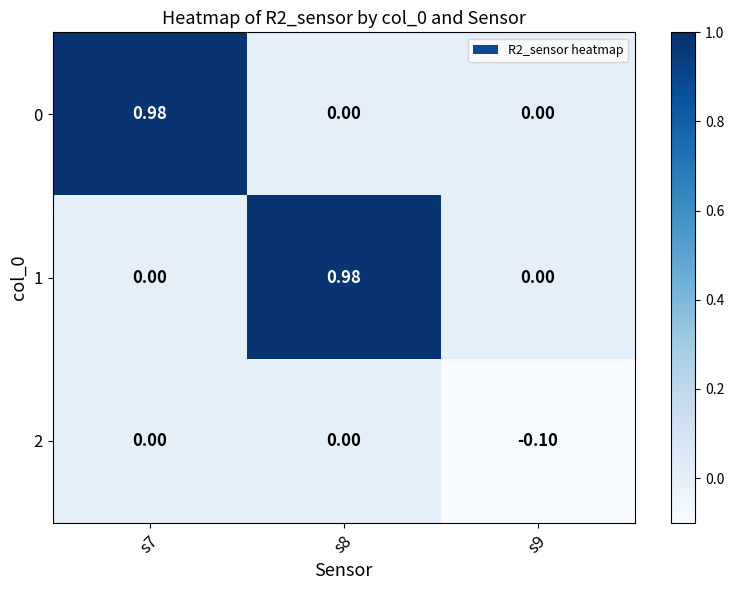

Is the value of 0 at s7 greater than the value of 1 at s7?

Yes